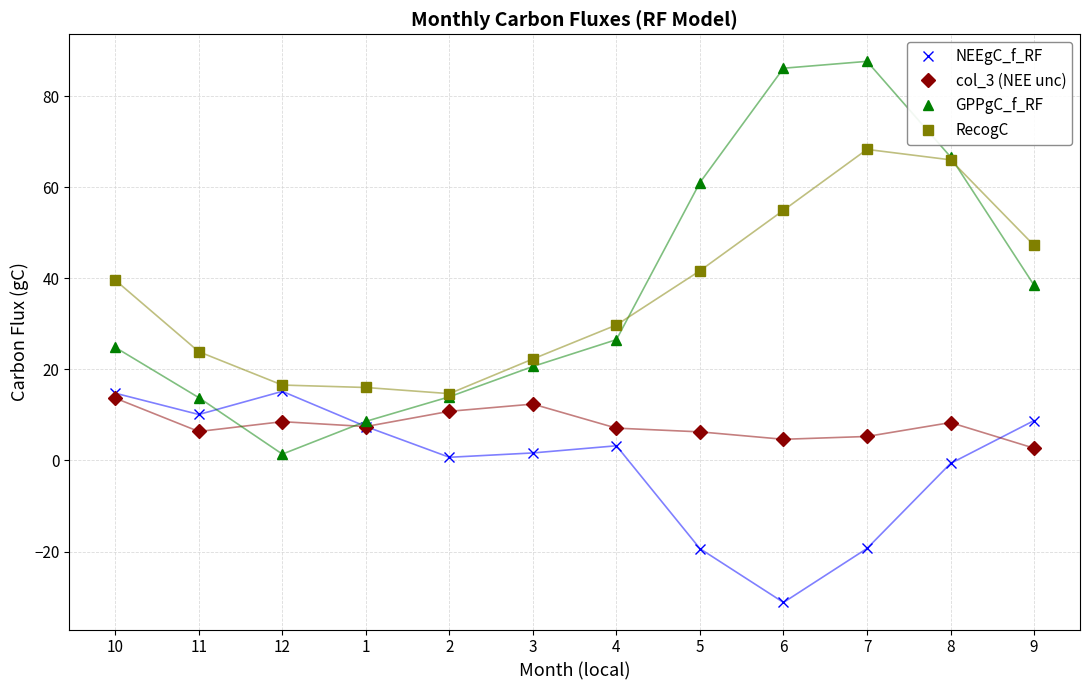

How many lines are shown in the chart?

4